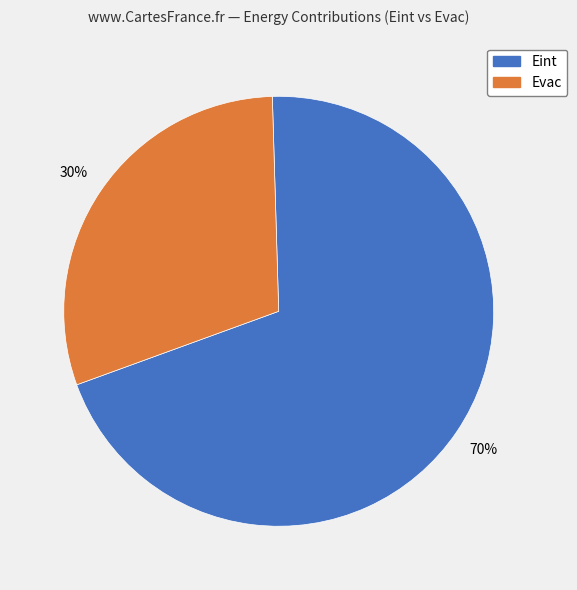

To the nearest percent, what is the difference between the largest and smallest slice percentages?

40%